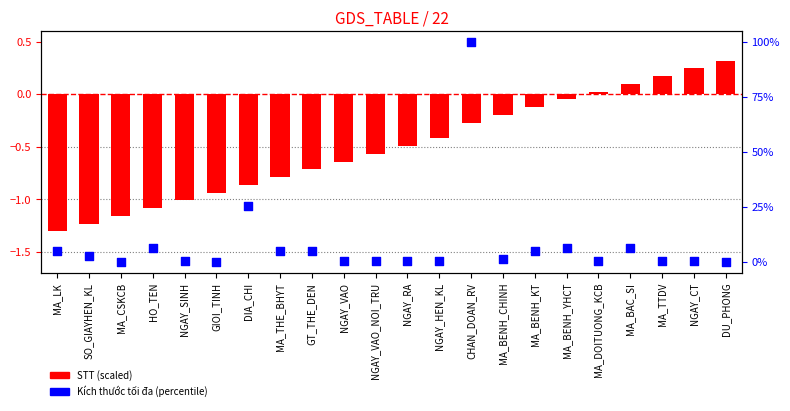

Which series has the largest total across all categories?

Kích thước tối đa (percentile)